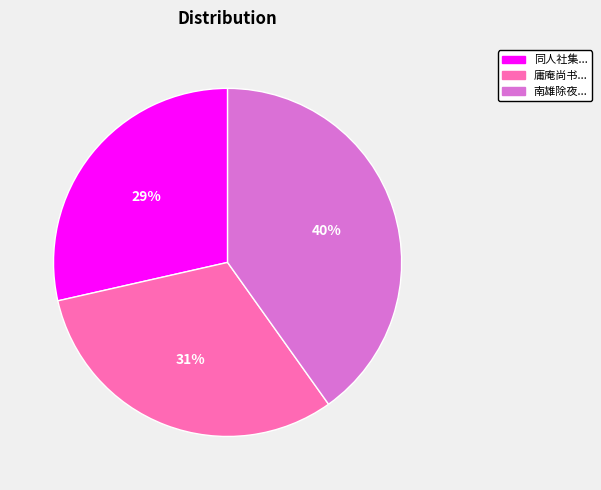

Is there a majority slice in this chart?

No